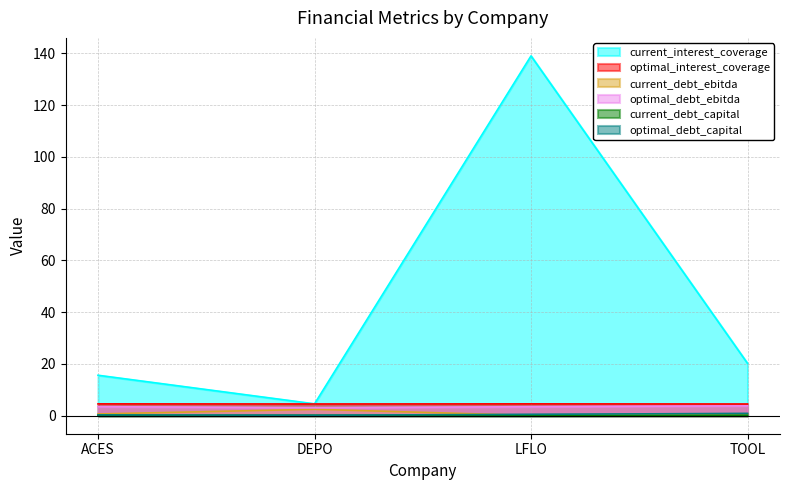

In optimal_interest_coverage, how many points are higher than both neighbors (excluding endpoints)?

1